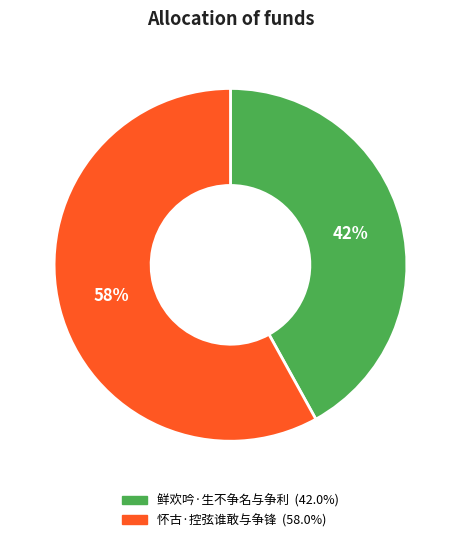

Combined, do 鲜欢吟·生不争名与争利 and 怀古·控弦谁敢与争锋 account for over 50%?

Yes